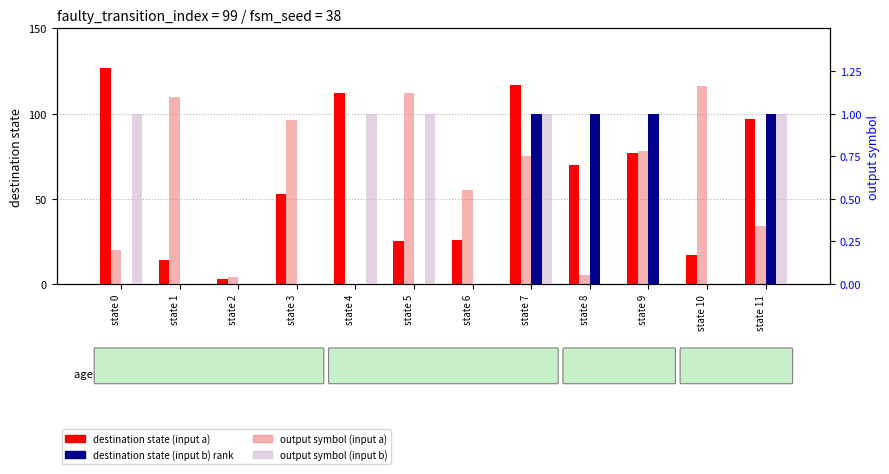

What is the total value across all series at state 7?

194